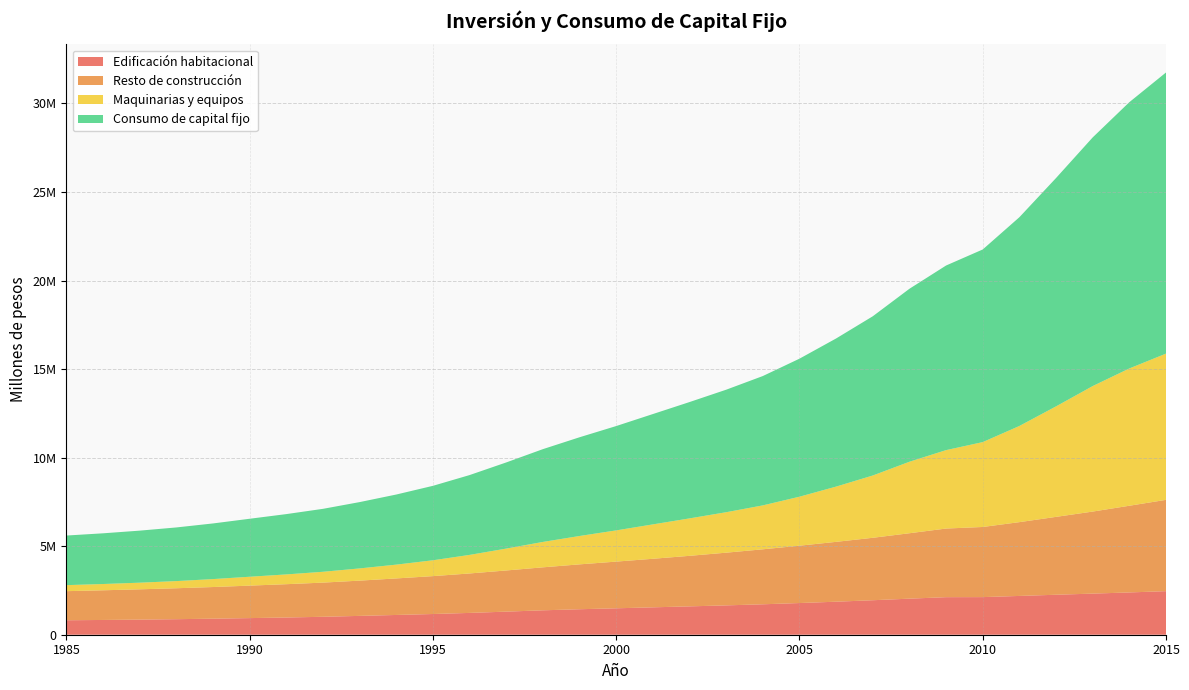

Reading right to left, extract all data points from this chart.

Edificación habitacional: 2460244	2388168	2321618	2257433	2190429	2124100	2120712	2036428	1947929	1865159	1789007	1718726	1657148	1601522	1547006	1492352	1439490	1378697	1304187	1231874	1169543	1116208	1063870	1012974	972643	938613	906124	877221	853737	833810	816459
Resto de construcción: 5156701	4895690	4633095	4398086	4167446	3960463	3875448	3694766	3525927	3379723	3238671	3104784	2976167	2853467	2741716	2636471	2534140	2427430	2324595	2227752	2139460	2062463	1990978	1929881	1881078	1834240	1787020	1747317	1710614	1675347	1643456
Maquinarias y equipos: 8258482	7753331	7087505	6239974	5430950	4793364	4428985	4037023	3517844	3120154	2766765	2480489	2284813	2114515	1942039	1763343	1601887	1433946	1235805	1048434	895330	779944	689945	611665	552098	501672	449029	404602	374656	354367	340622
Consumo de capital fijo: 15875426	15037189	14042218	12895493	11788825	10877927	10425145	9768217	8991700	8365035	7794442	7303999	6918128	6569504	6230761	5892165	5575516	5240073	4864587	4508060	4204332	3958615	3744793	3554521	3405819	3274525	3142172	3029141	2939007	2863525	2800537
labels: 2015	2014	2013	2012	2011	2010	2009	2008	2007	2006	2005	2004	2003	2002	2001	2000	1999	1998	1997	1996	1995	1994	1993	1992	1991	1990	1989	1988	1987	1986	1985